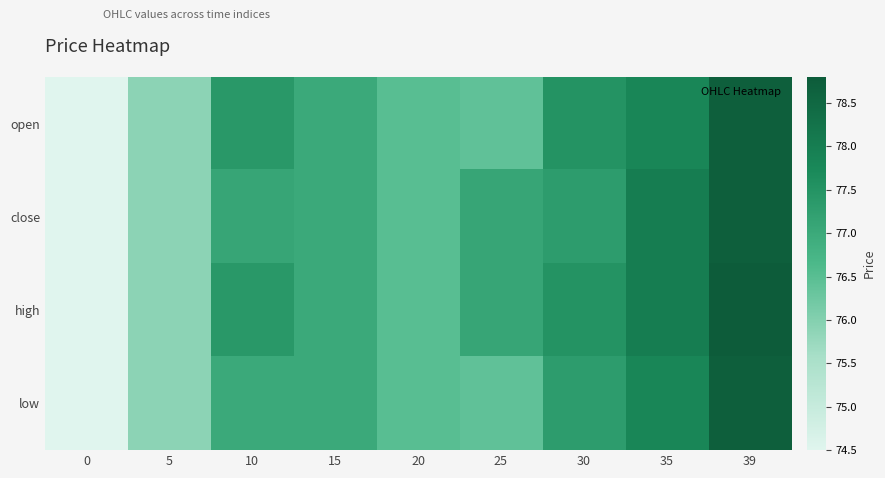

How many data points does each series have?

9